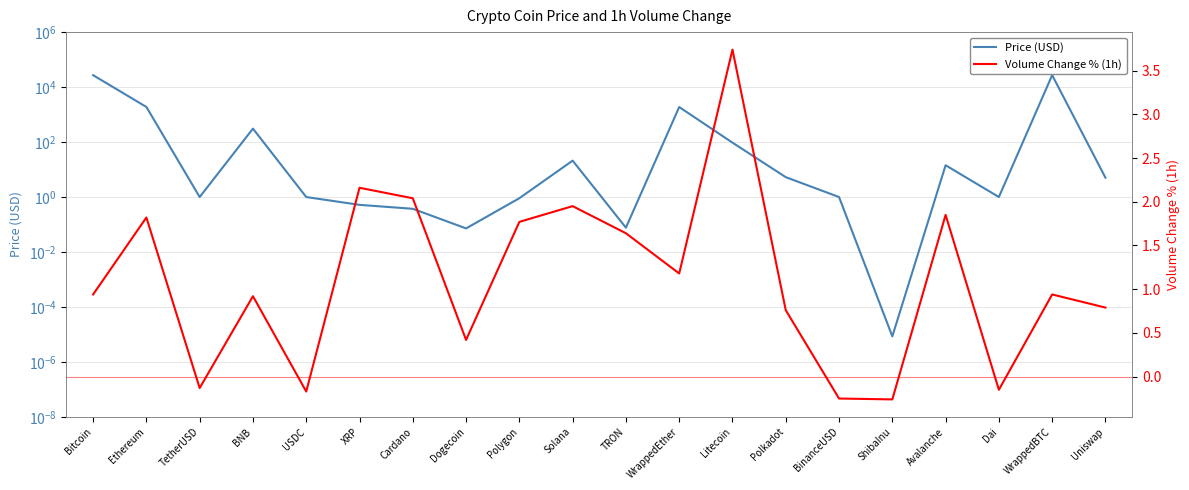

What is the difference between the highest and lowest values at WrappedEther?

1877.4